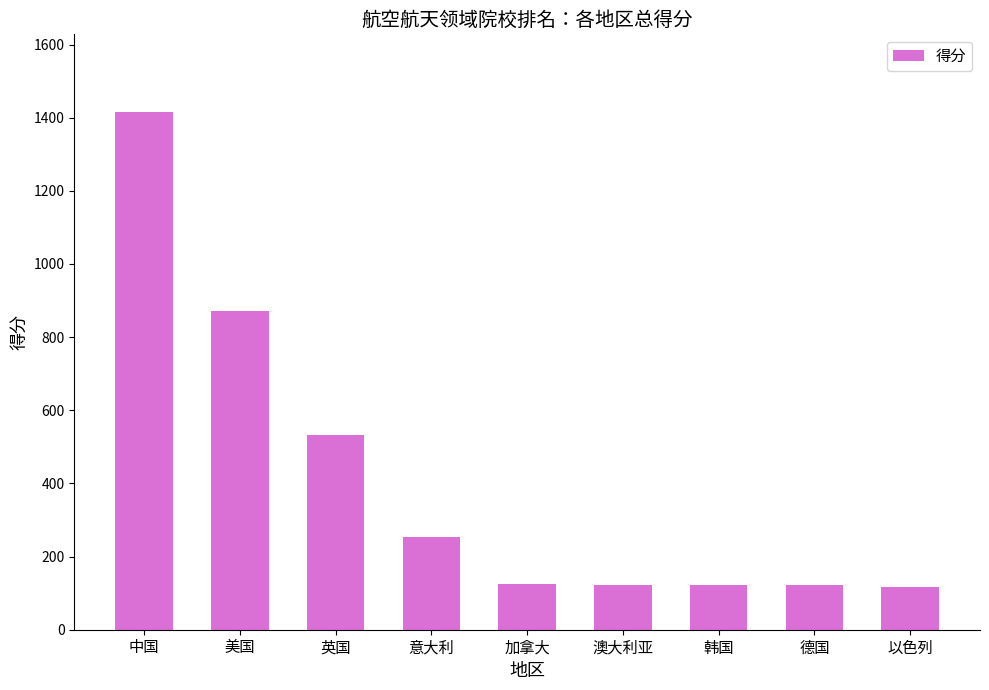

What is the label of the 4th bar from the right?

澳大利亚